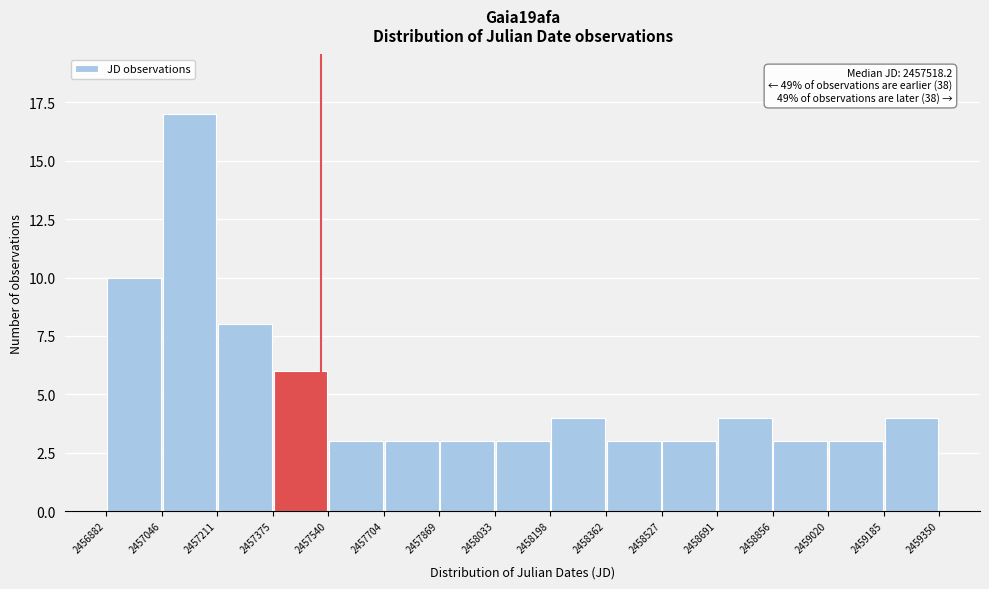

Which range on the x-axis has the tallest bar?

2457046 to 2457211